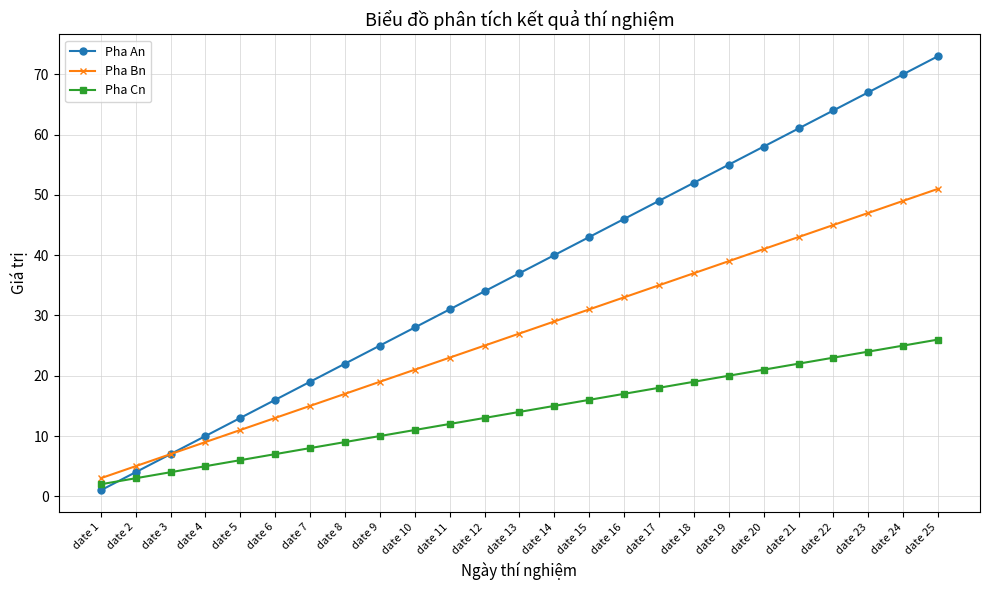

At how many categories does at least one series exceed 27?

16